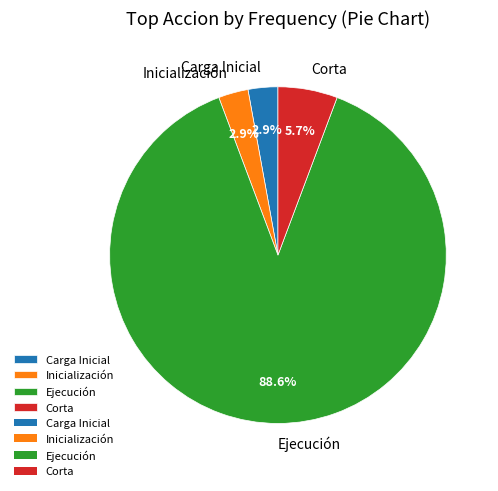

What is the largest slice in the pie chart?

Ejecución